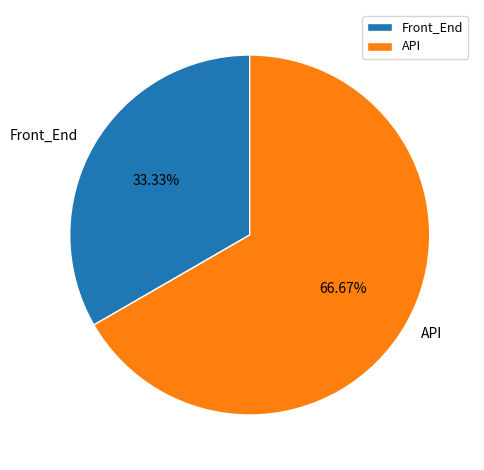

Which has a higher value, API or Front_End?

API